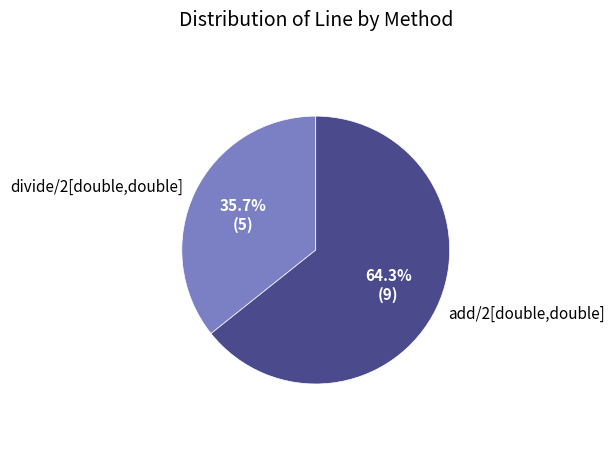

To the nearest percent, what percentage of the pie is add/2[double,double]?

64%